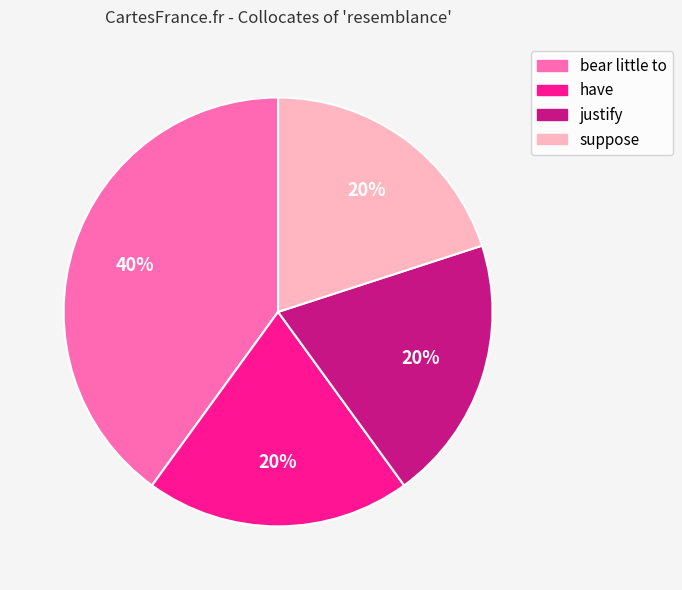

Does justify represent more than half of the total?

No